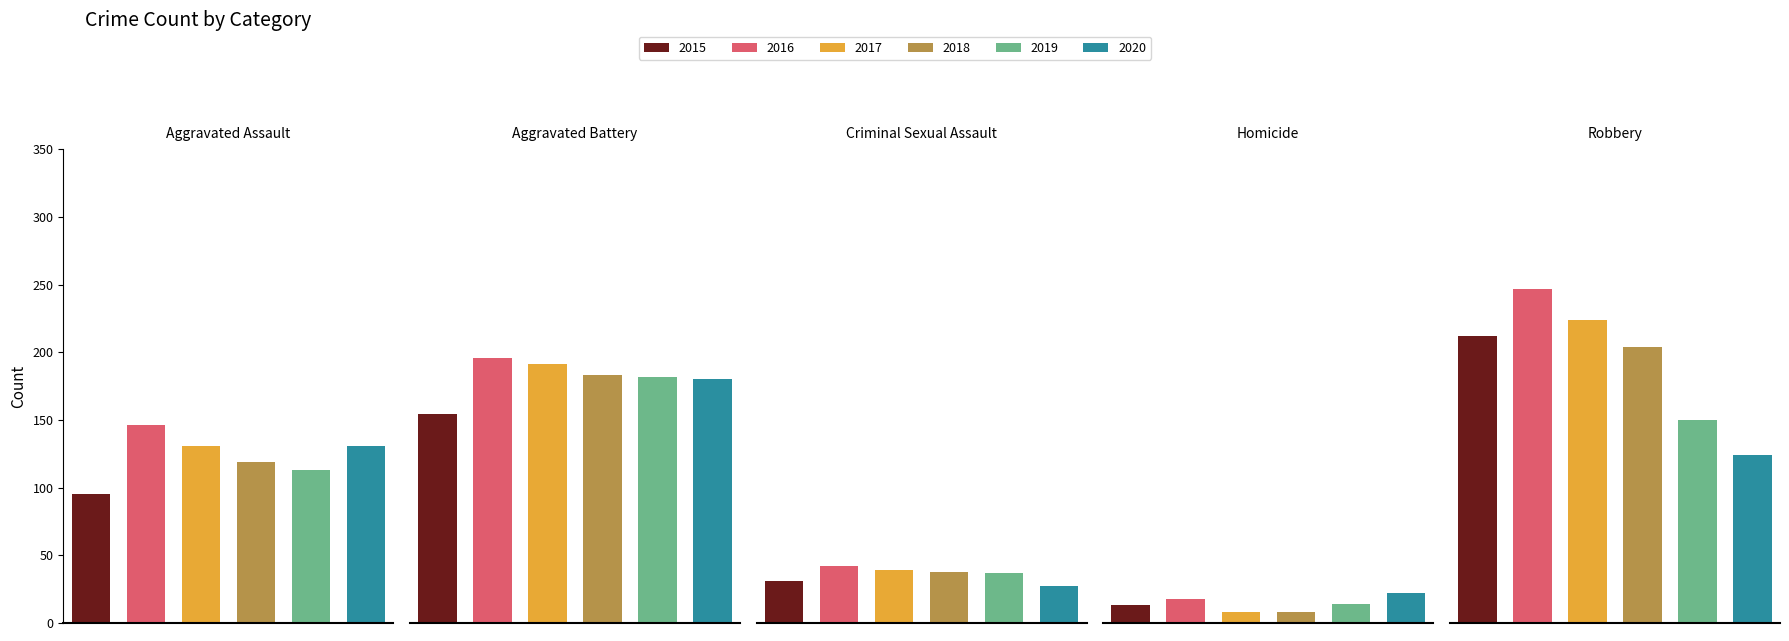

Reading left to right, list all the values displayed in this chart.

2015: 95	154	31	13	212
2016: 146	196	42	18	247
2017: 131	191	39	8	224
2018: 119	183	38	8	204
2019: 113	182	37	14	150
2020: 131	180	27	22	124